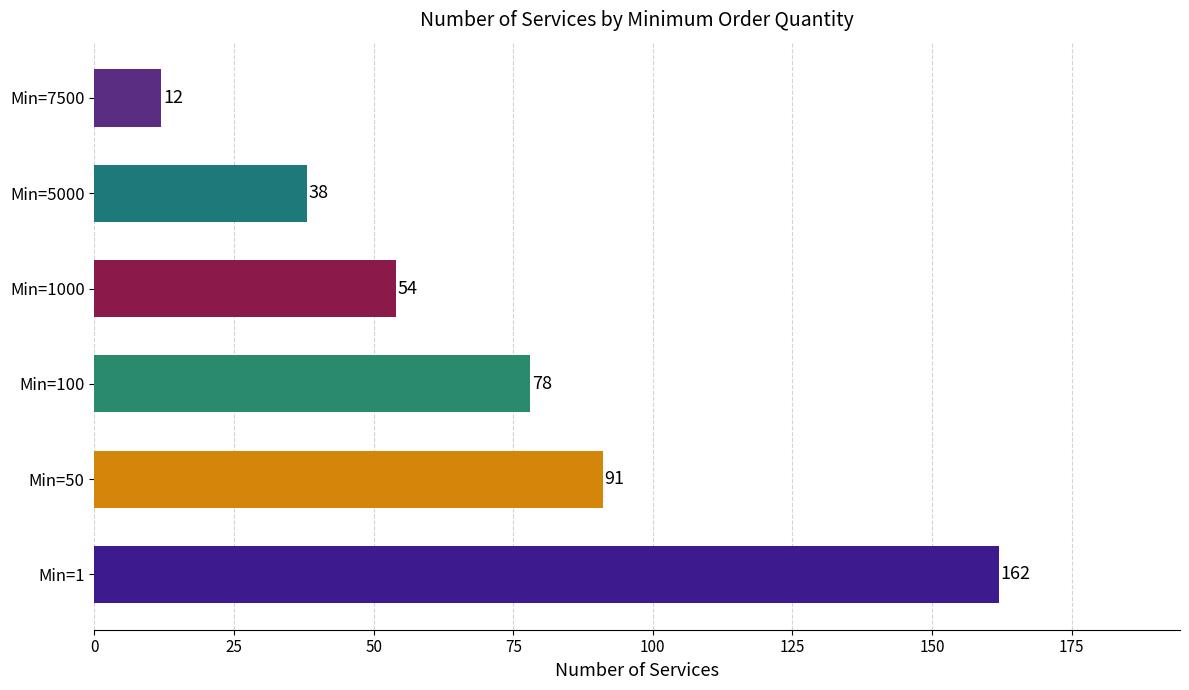

Between Min=7500 and Min=50, which is larger?

Min=50